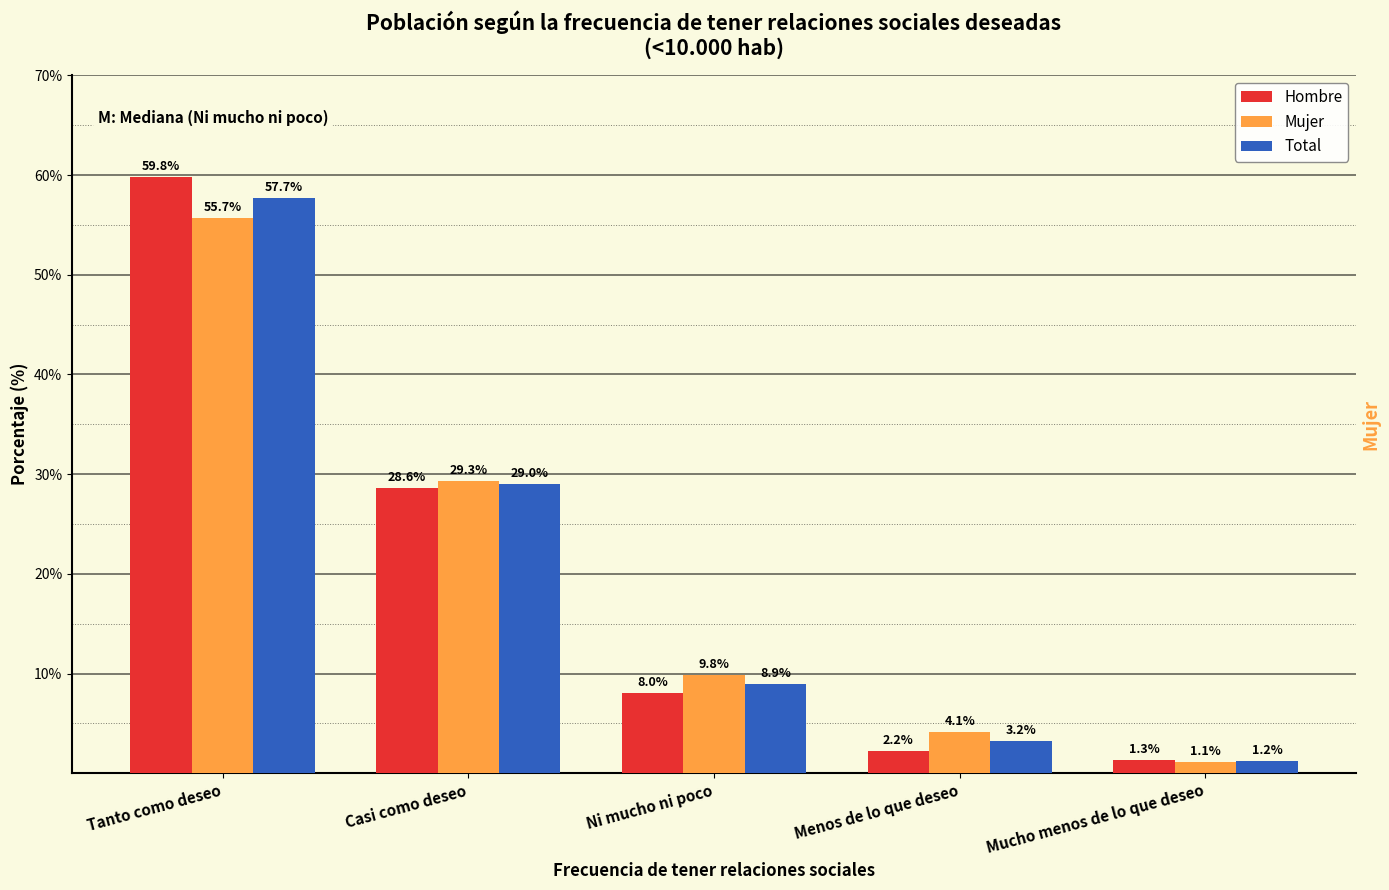

Which series has the widest spread of values?

Hombre